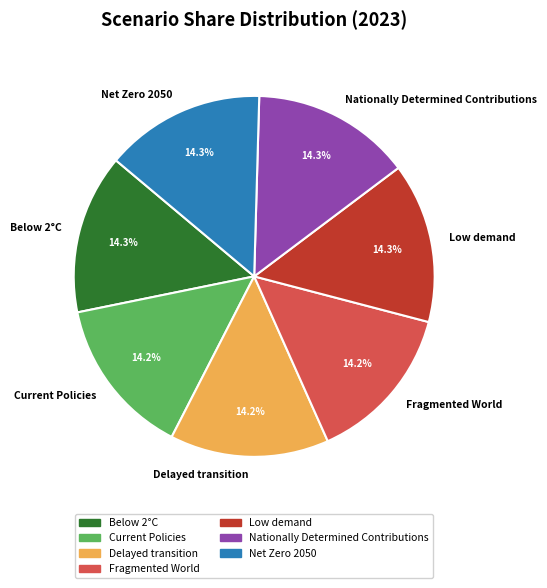

Count the number of slices in the pie.

7